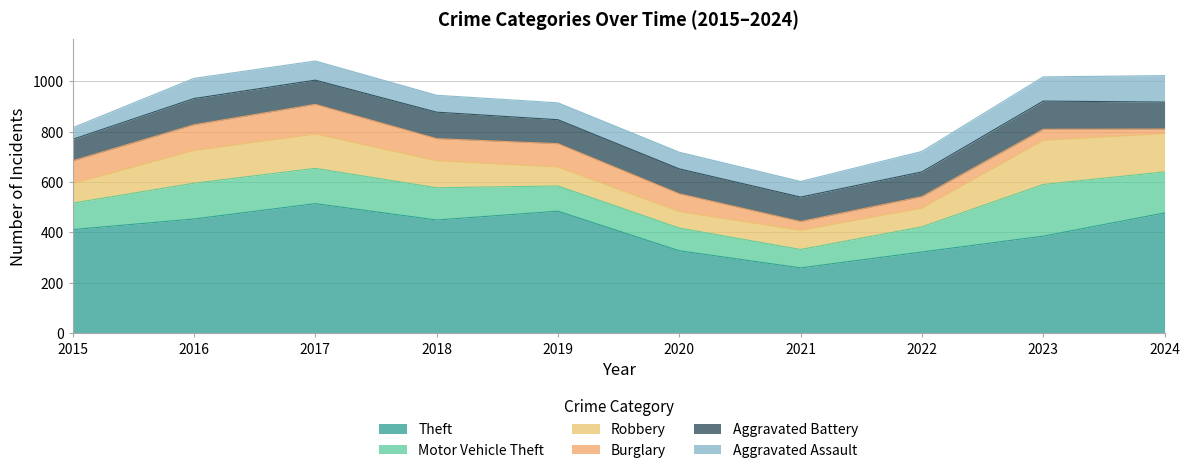

At which category is the sum across all series the highest?

2017